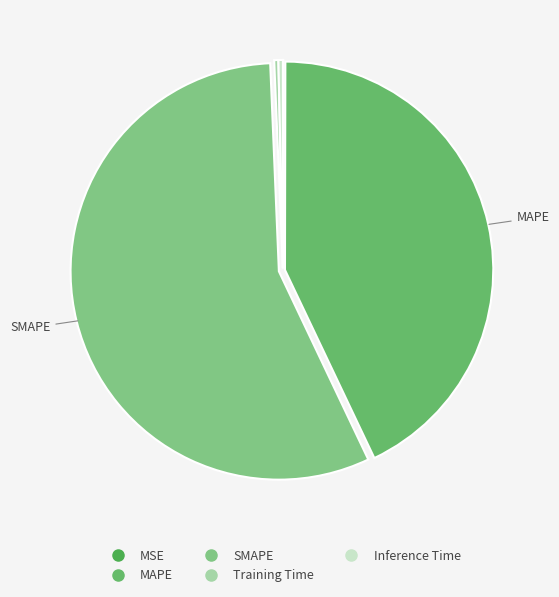

To the nearest percent, what portion does SMAPE represent?

56%